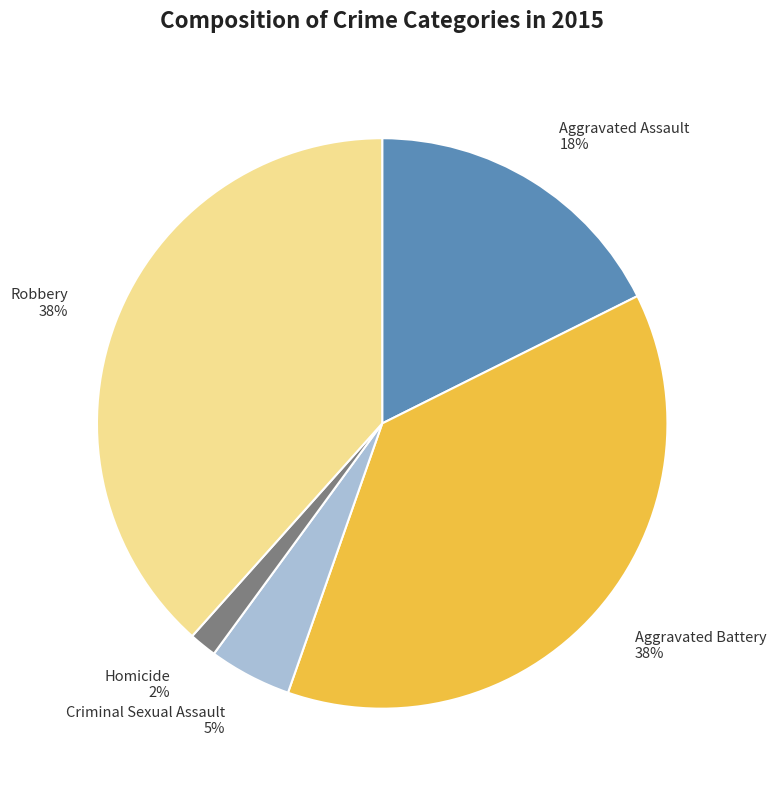

True or false: Criminal Sexual Assault accounts for 5% of the total.

True